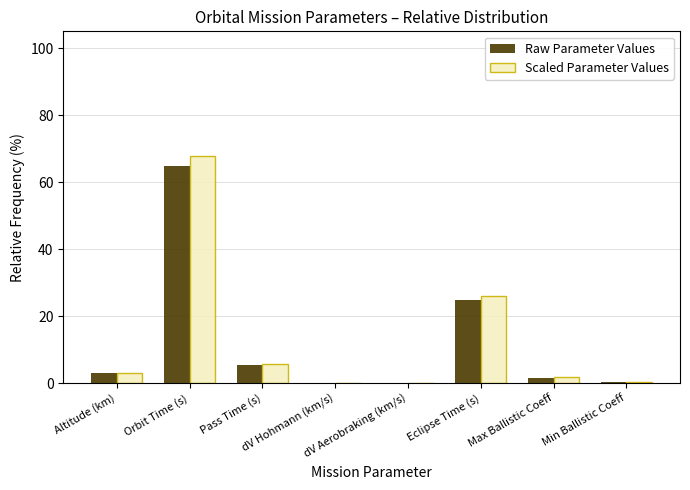

What is the maximum value shown in the chart?

67.9